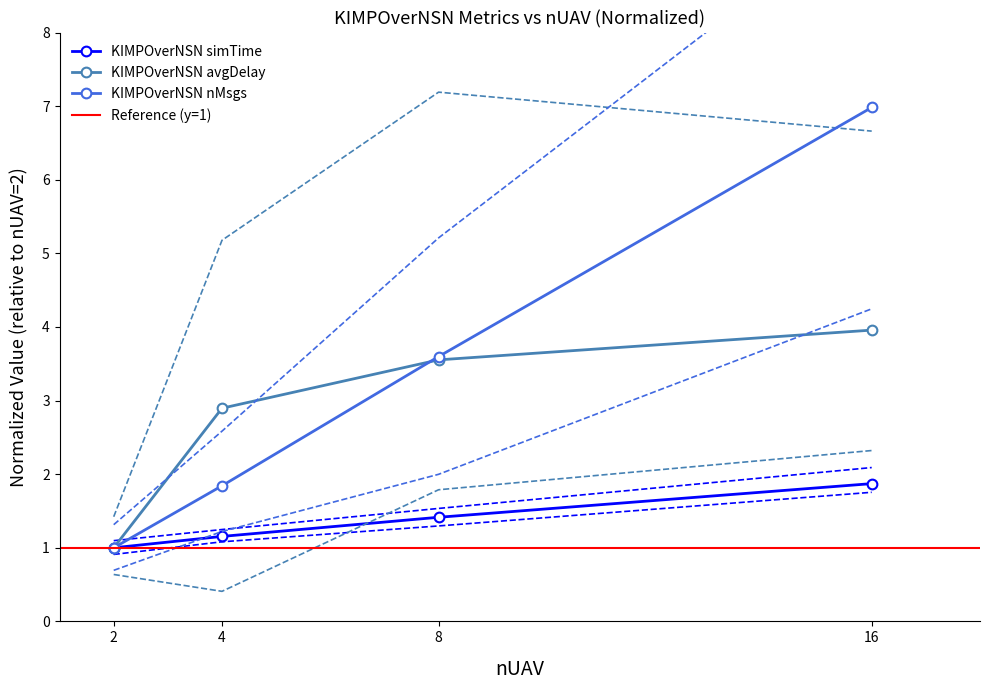

What is the value of the KIMPOverNSN_globalAvgDelay point at the 4th from the left?

4.0